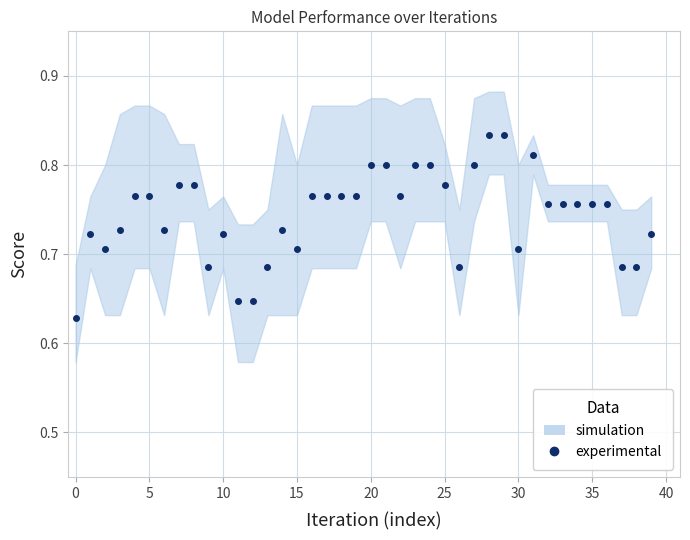

True or false: the data has more than 2 interior local peaks.

True